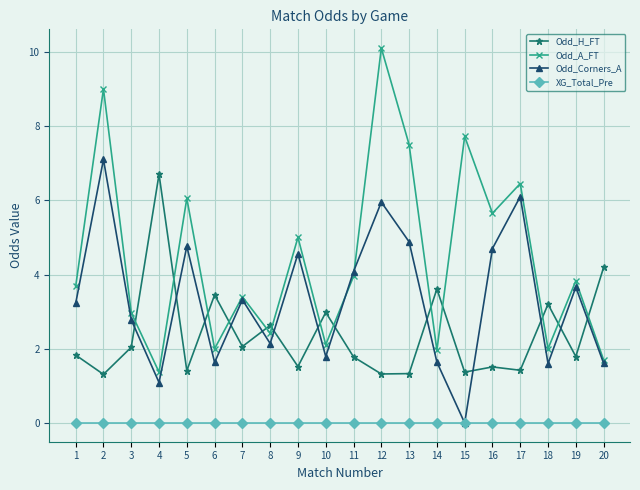

Is the value of Odd_Corners_A at 10 greater than the value of Odd_H_FT at 9?

Yes